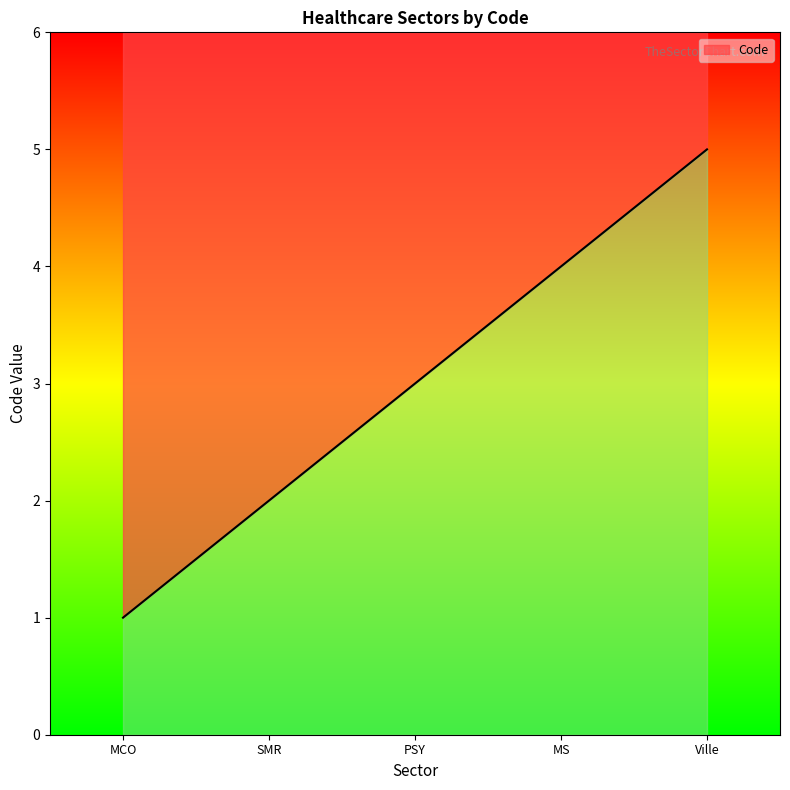

What is the label of the 2nd point from the right?

MS